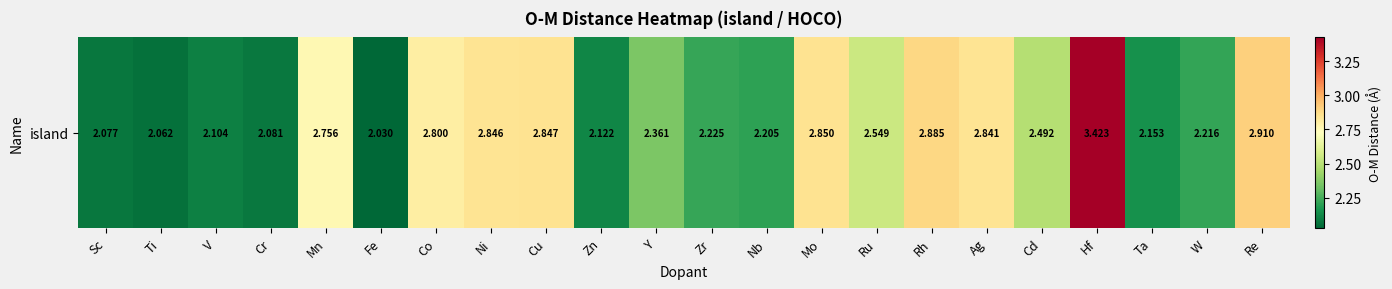

What is the change in value from V to Zr?

+0.1